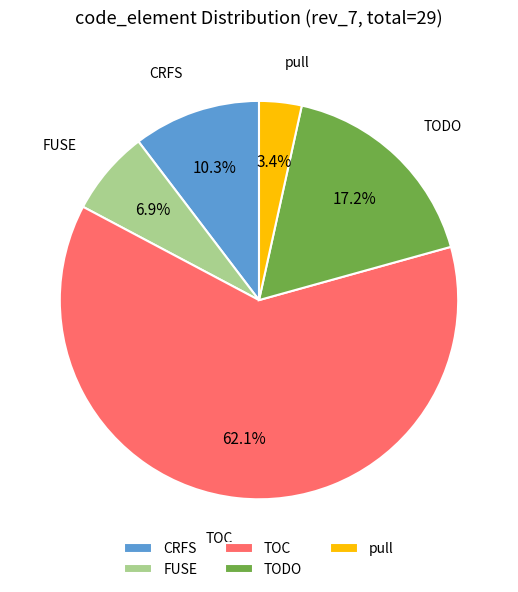

Is there a majority slice in this chart?

Yes